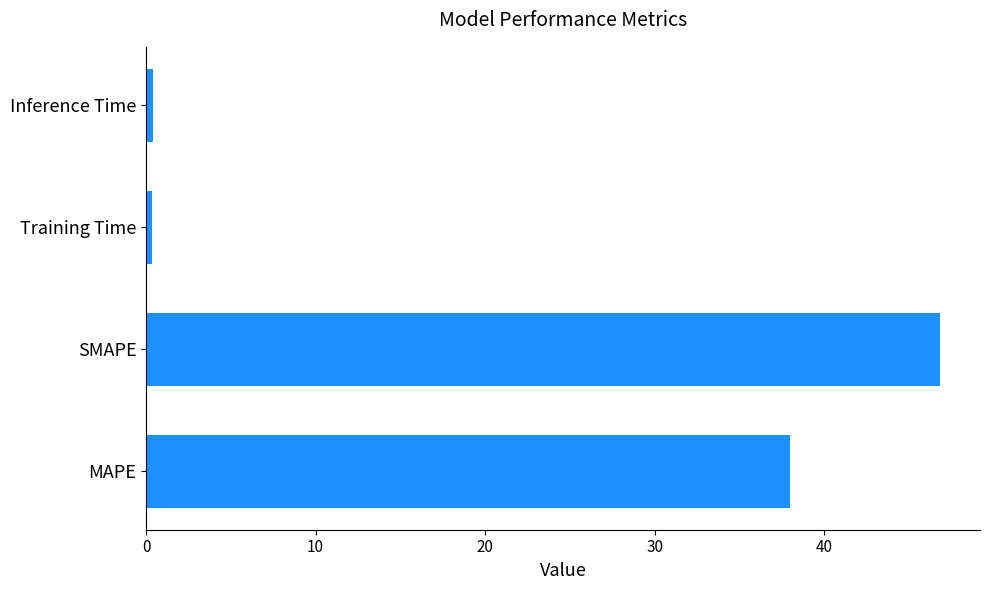

Are the bars grouped side by side (vs. stacked)?

No